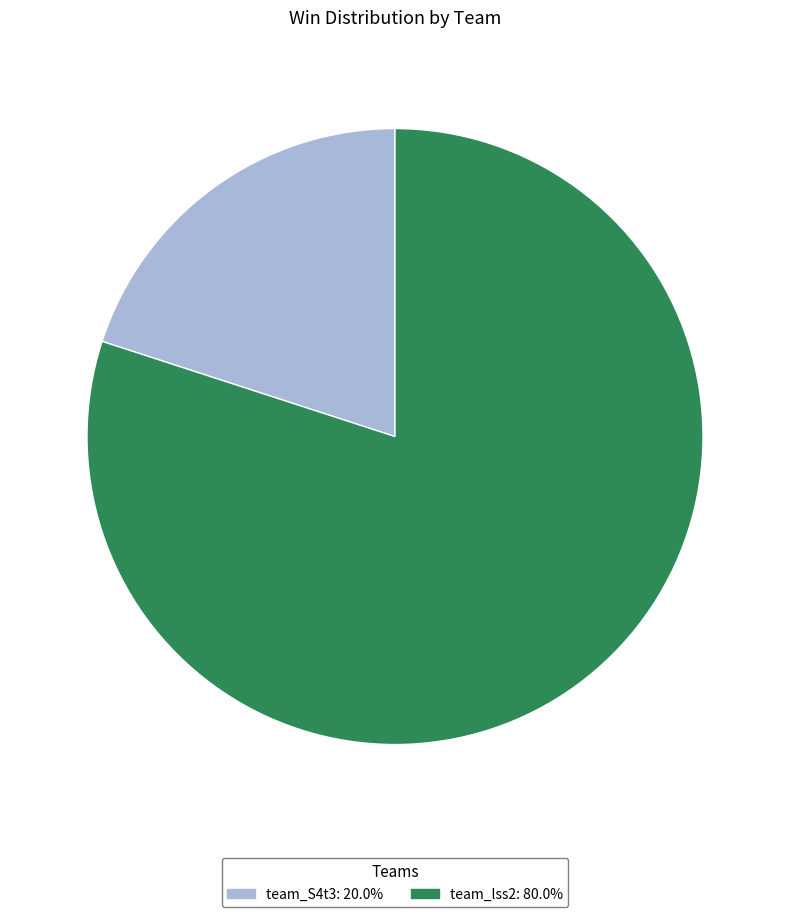

Combined, do team_S4t3 and team_lss2 account for over 50%?

Yes